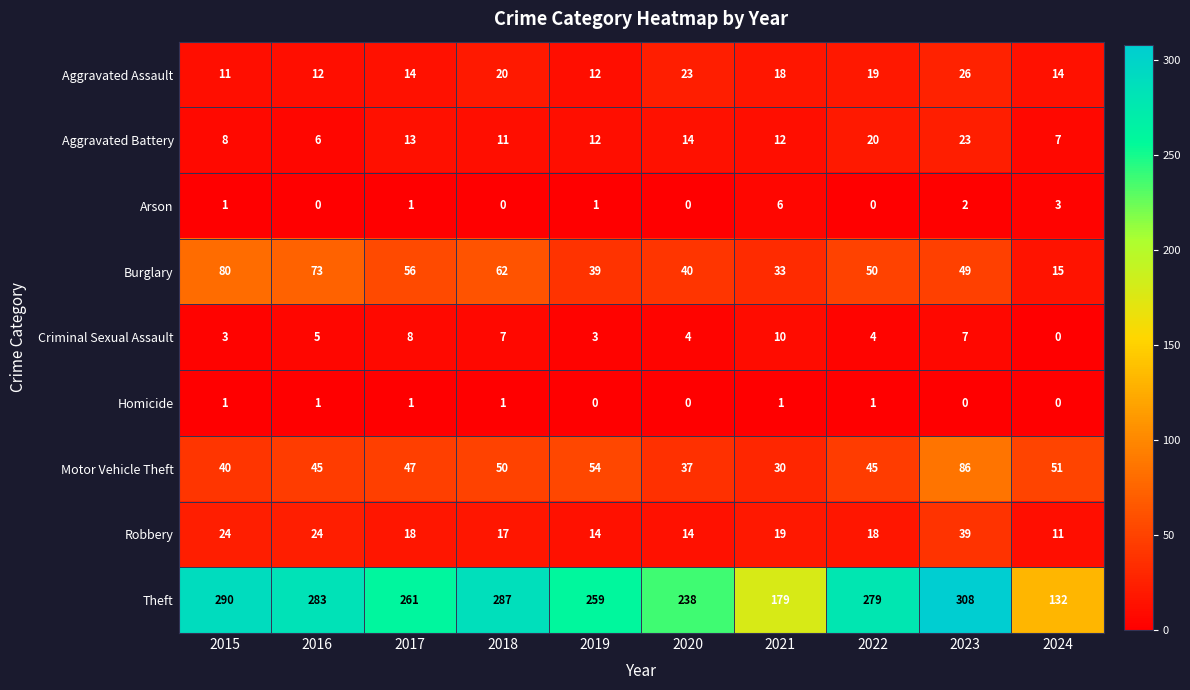

Read the Aggravated Battery value at 2023.

23